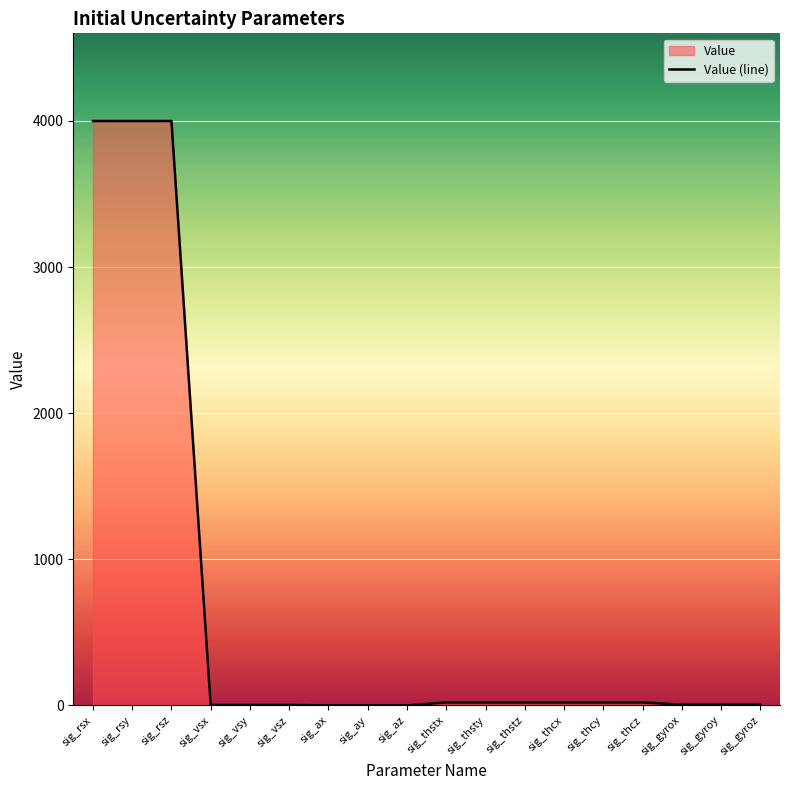

Which label corresponds to the smallest value in the chart?

sig_ax